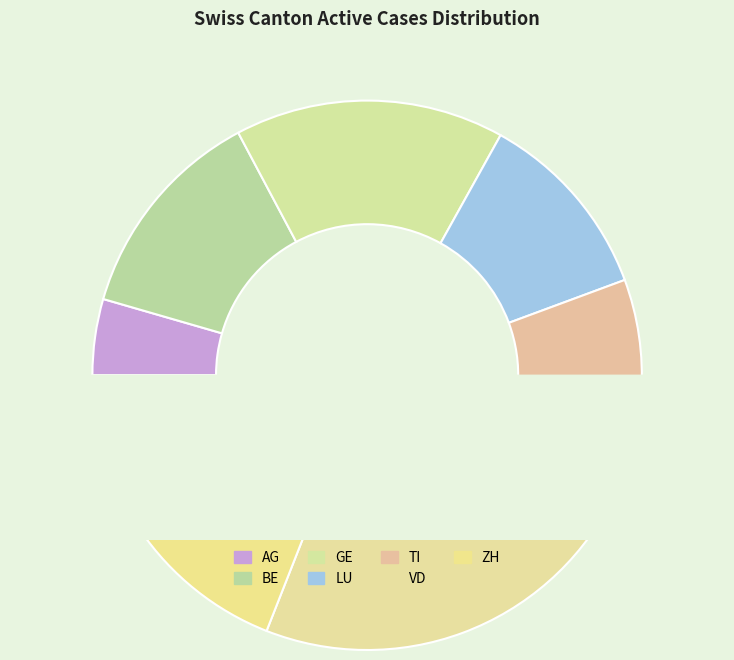

Combined, what portion of the pie is LU and VD?

34.5%